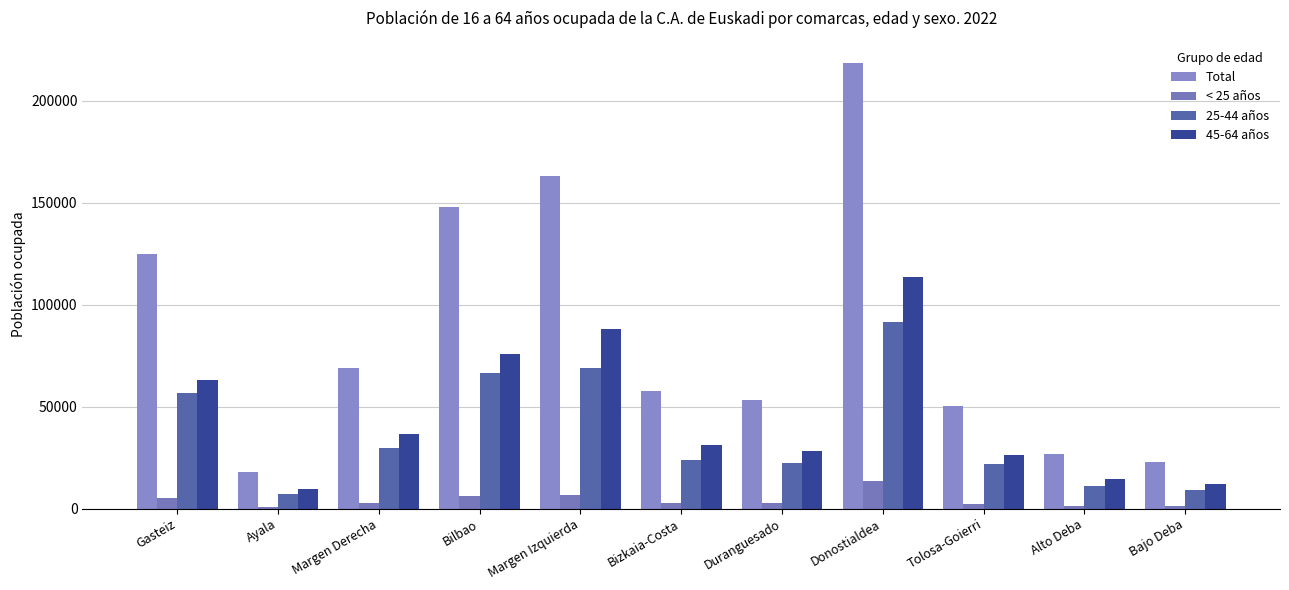

At which label does < 25 años reach its peak?

Donostialdea